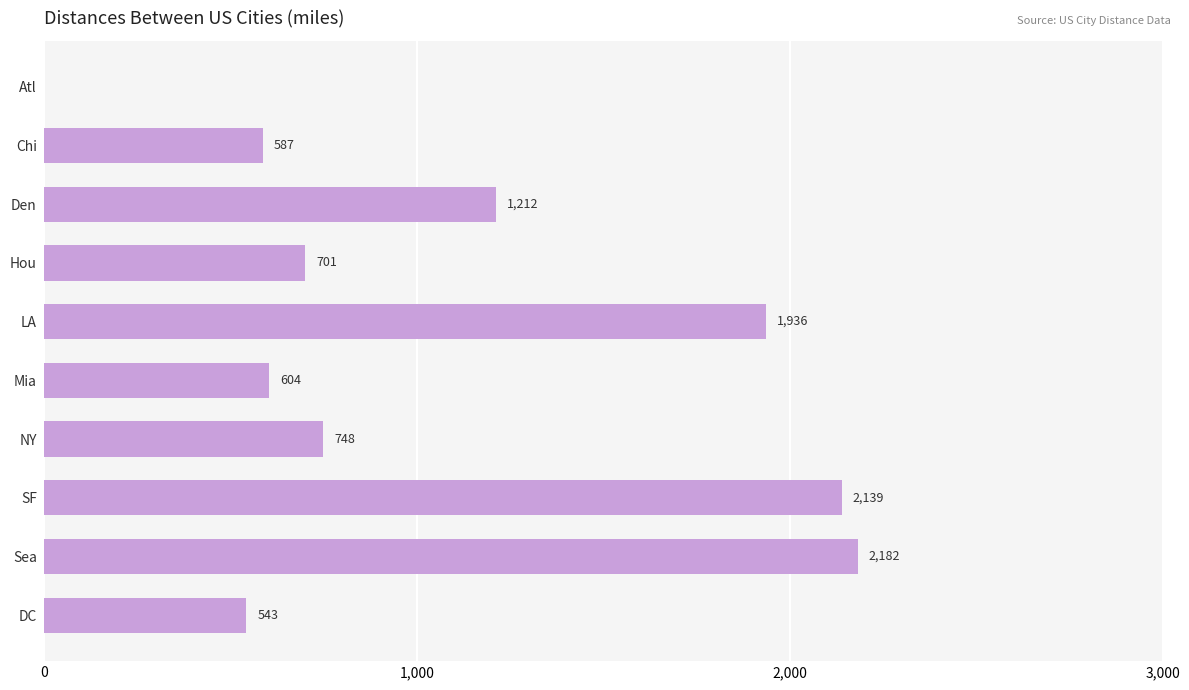

What is the change in value from Atl to Mia?

+604